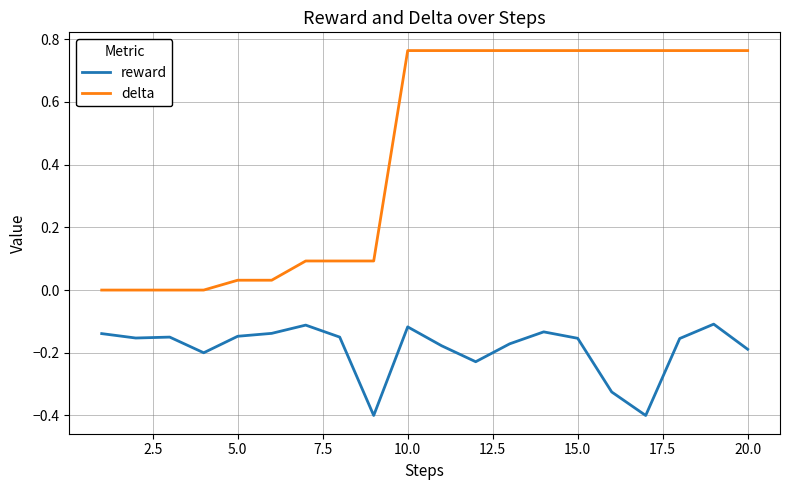

Which series has the widest spread of values?

delta